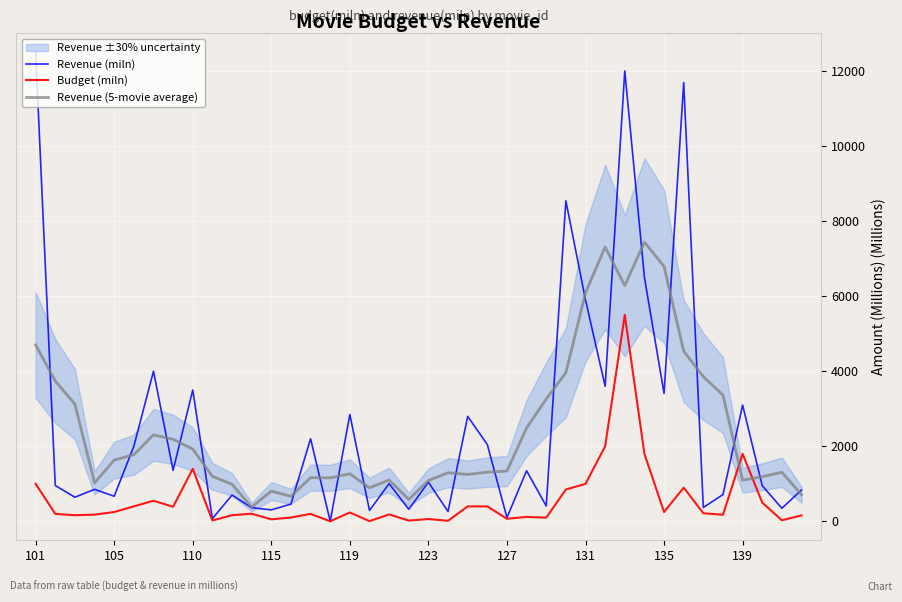

Which series has the largest total across all categories?

Revenue (miln)